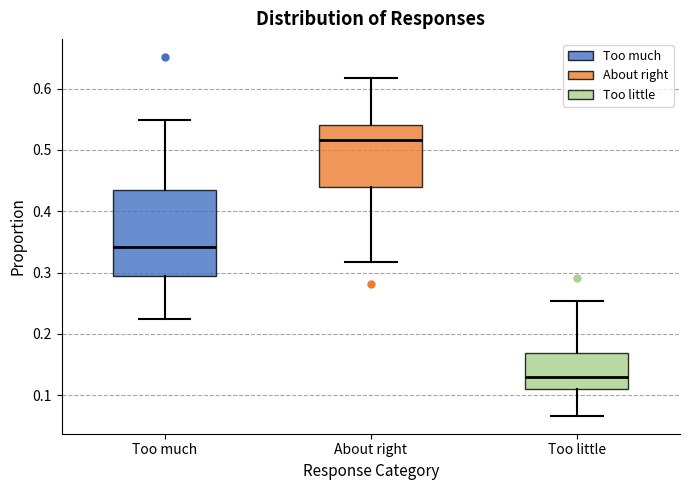

Reading left to right, read every box against the y-axis: the position of its median line, the range the box covers, and the ends of its whiskers. The values are not printed on the chart, so give them approximately, as read against the axis.

Too much: median 0.34, box 0.29 to 0.43, whiskers 0.22 to 0.55
About right: median 0.52, box 0.44 to 0.54, whiskers 0.32 to 0.62
Too little: median 0.13, box 0.11 to 0.17, whiskers 0.07 to 0.25